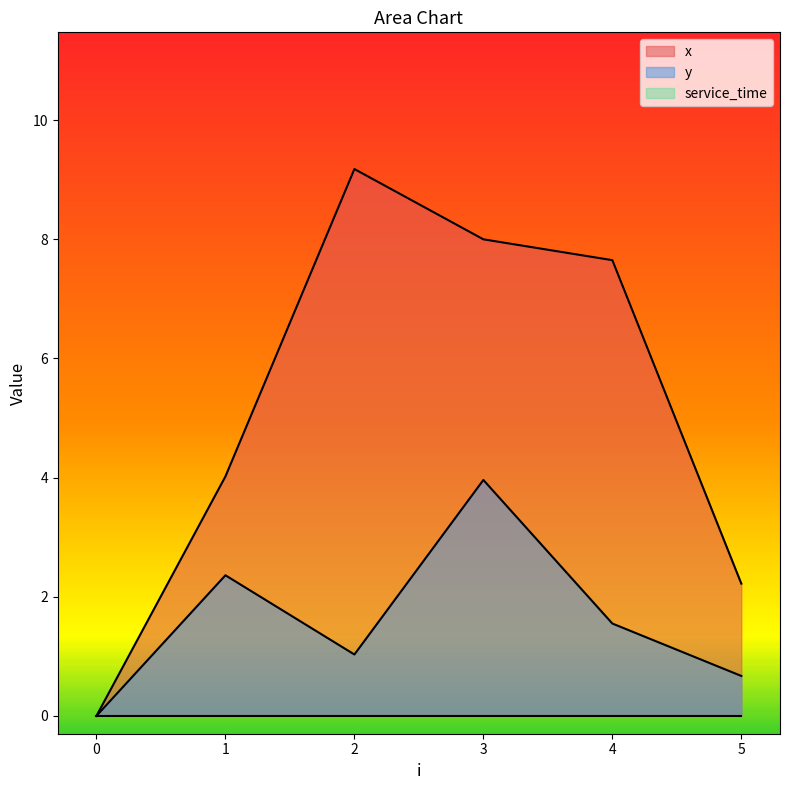

The value of x at 0 is 0.0. True or false?

True